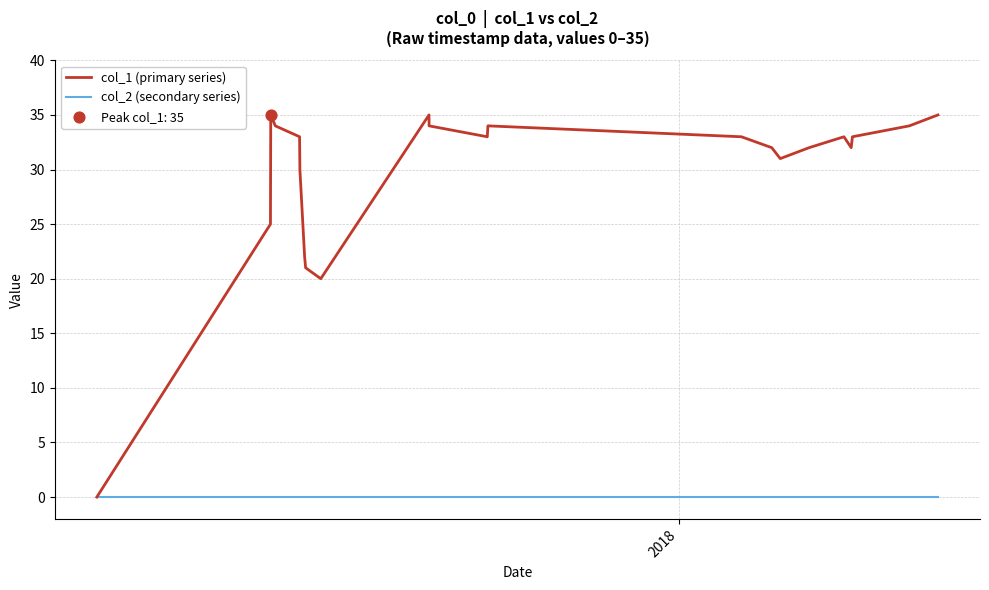

Which series has the largest range (max minus min)?

col_1 (primary series)